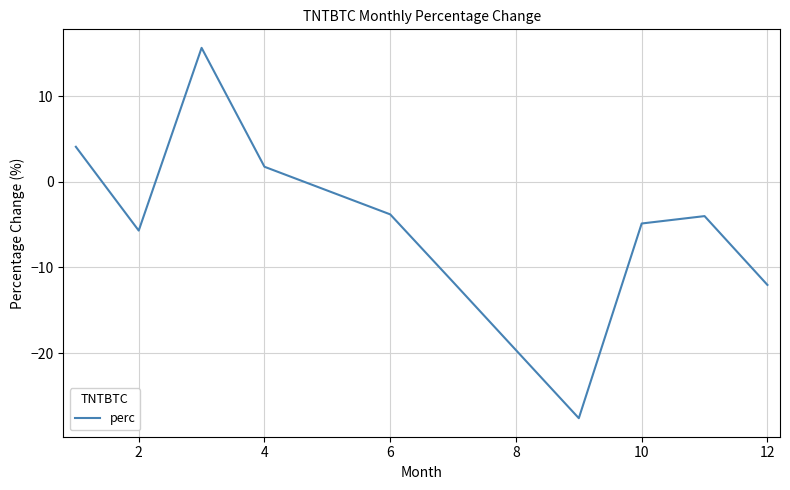

What is the minimum value shown in the chart?

-27.6